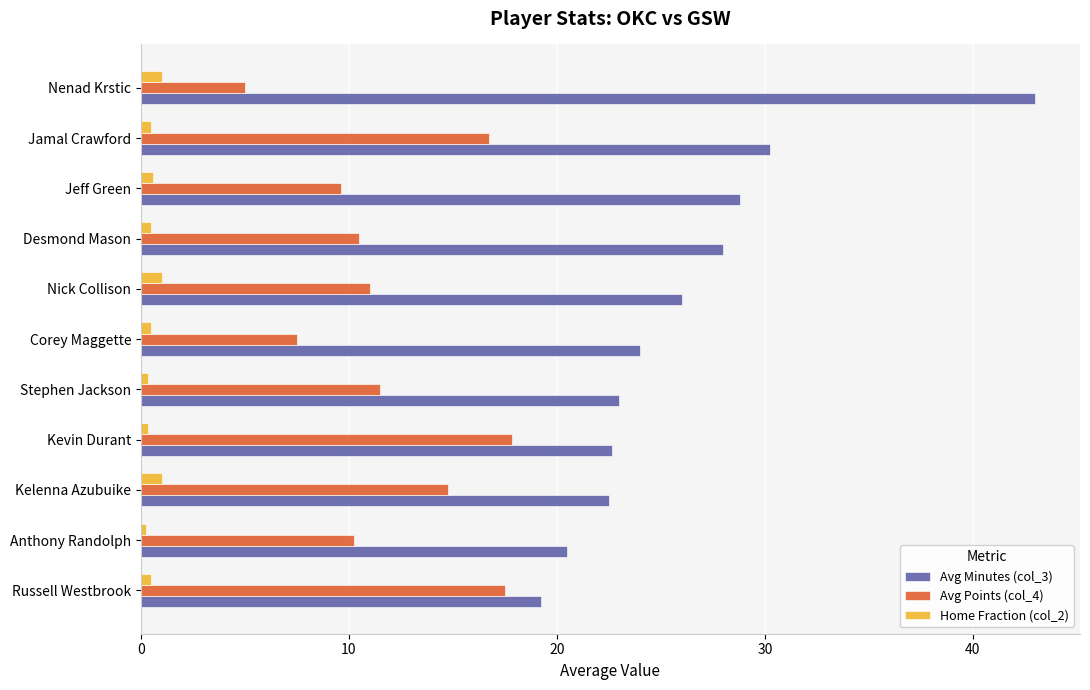

At how many categories does at least one series exceed 12?

11